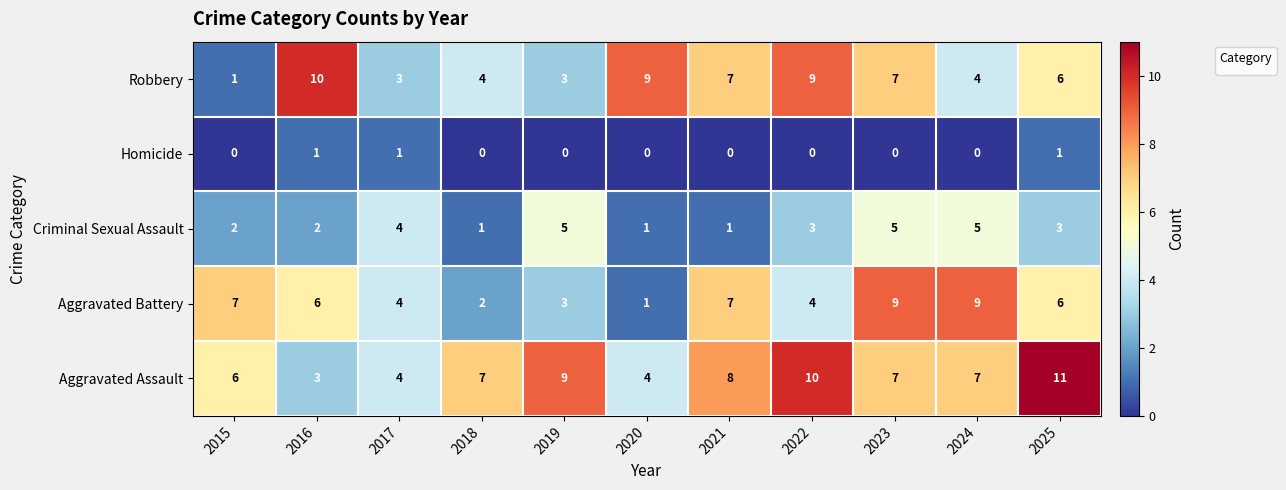

Rank the categories by value from highest to lowest.

2016, 2020, 2022, 2021, 2023, 2025, 2018, 2024, 2017, 2019, 2015